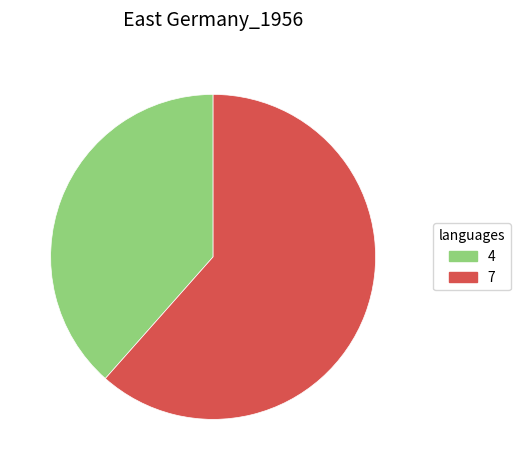

How many segments does this pie chart have?

2